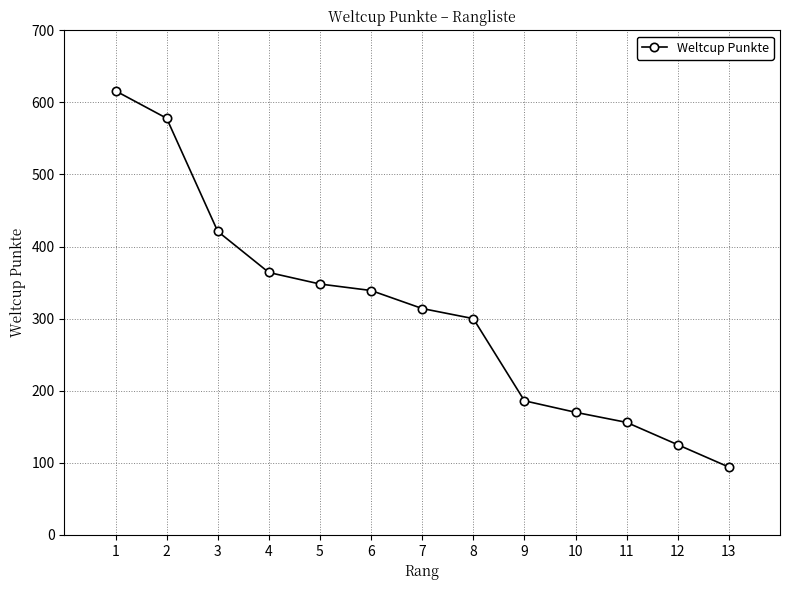

List the labels in order of value, largest first.

1, 2, 3, 4, 5, 6, 7, 8, 9, 10, 11, 12, 13